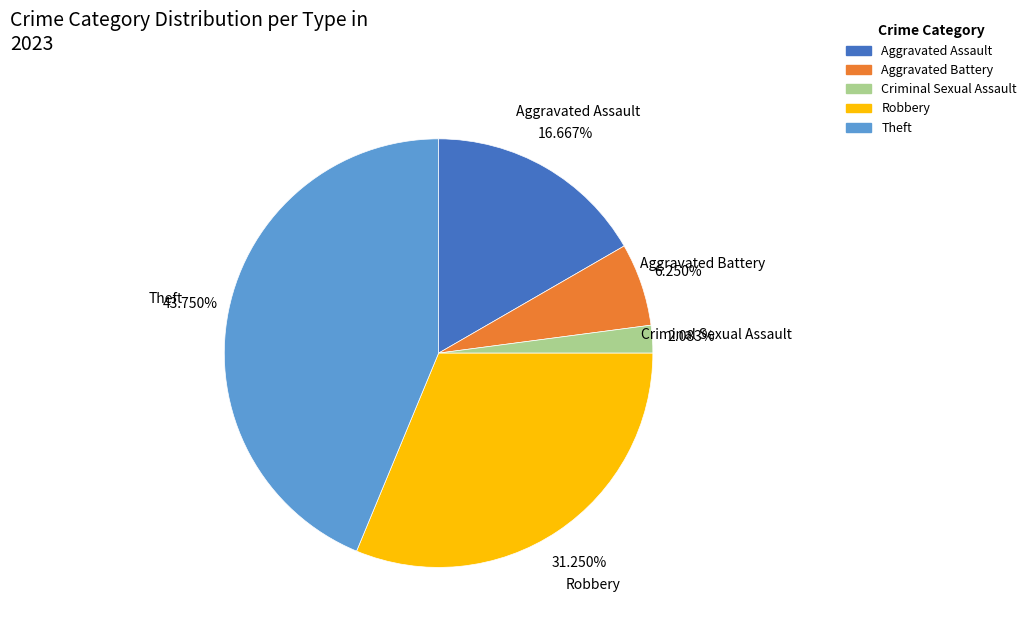

Approximately how many times larger is the value at Theft compared to Aggravated Assault?

2.6